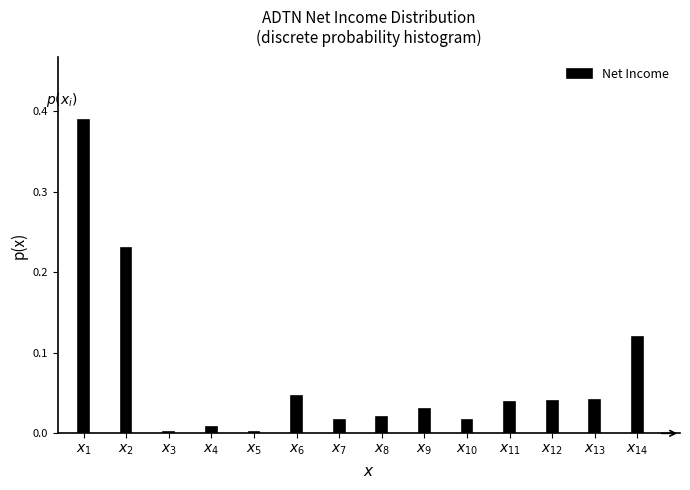

What is the sum of all values?

1.0